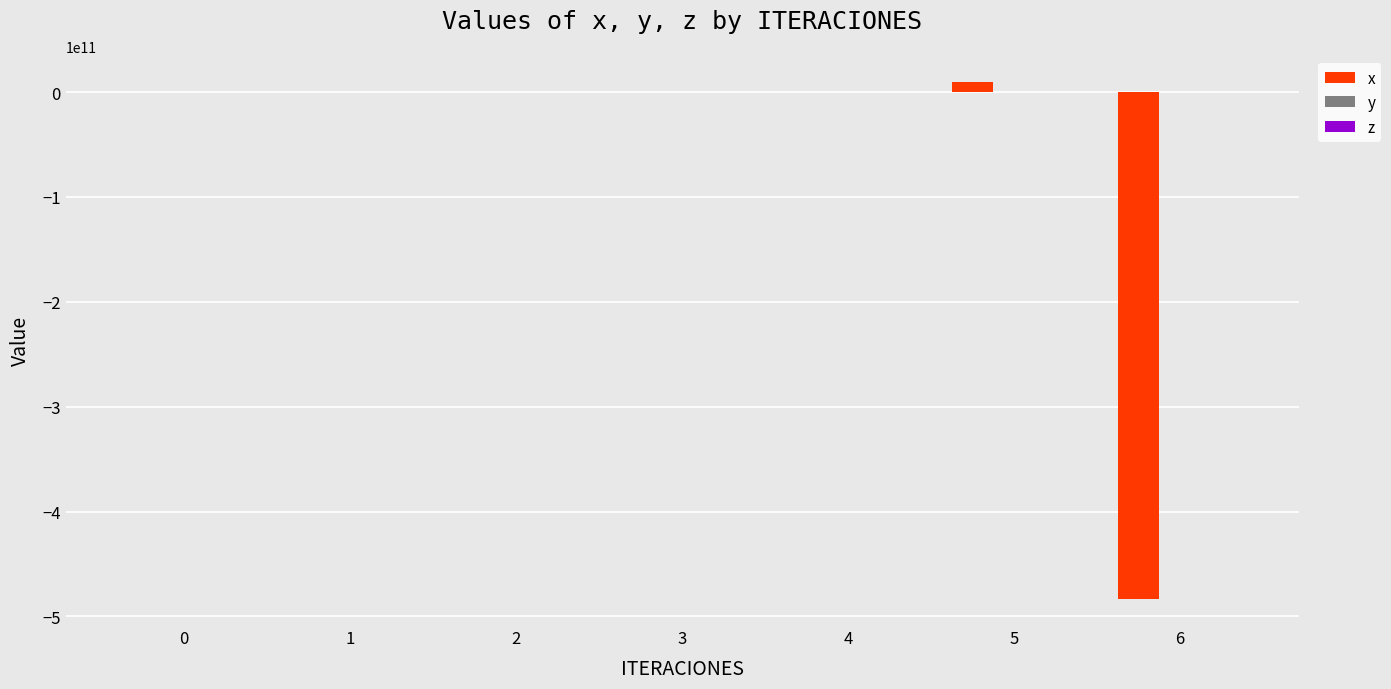

How many bars are there in each group?

3